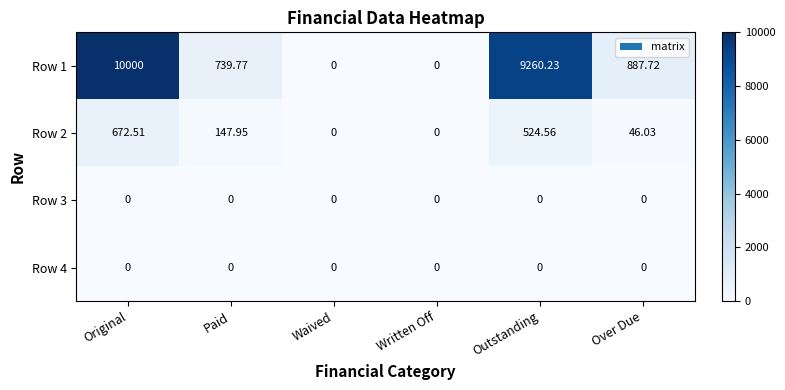

Which series has the largest total across all categories?

Row 1